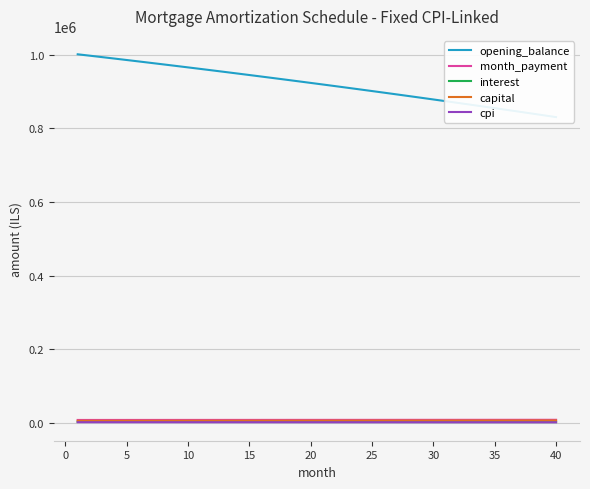

Count the number of data series in this chart.

5